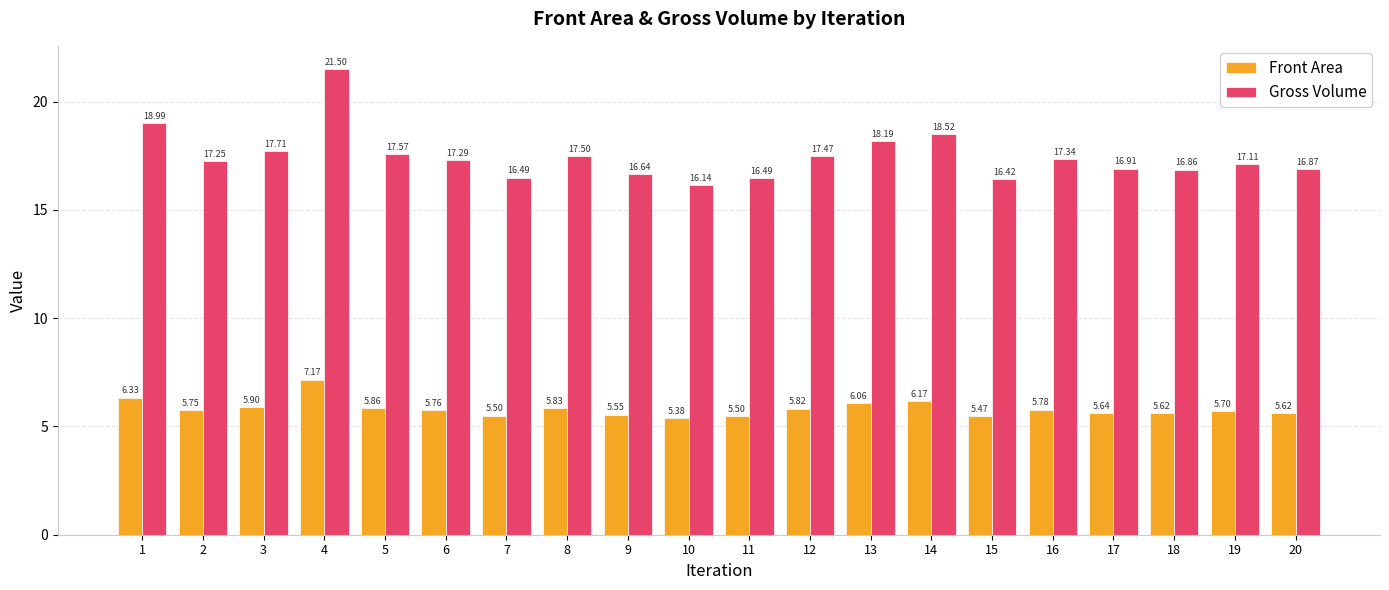

What is the difference between the Gross Volume values at 12 and 9?

0.8